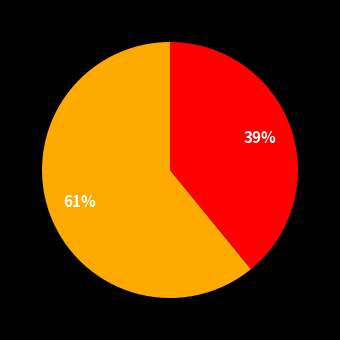

Which slice is the largest?

MAPE